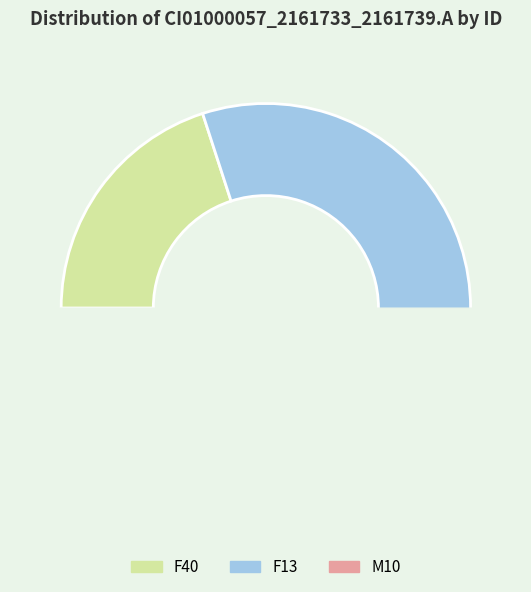

Is there a majority slice in this chart?

No